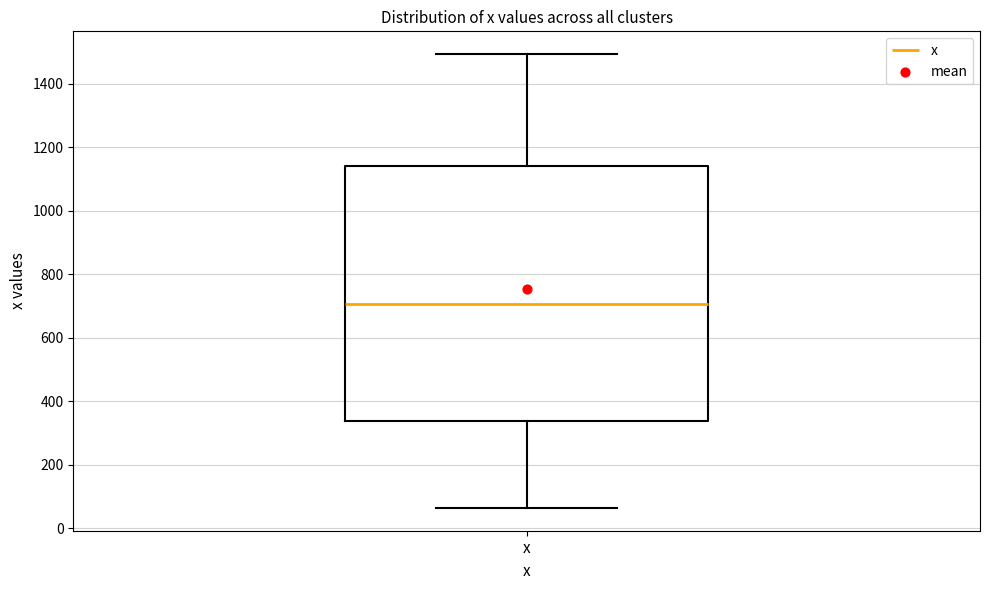

Transcribe this box plot: give where the median line is, the range the box spans, and where the two whiskers end, as read against the y-axis. The values are not printed on the chart, so give them approximately, as read against the axis.

median 700, box 340 to 1140, whiskers 60 to 1500